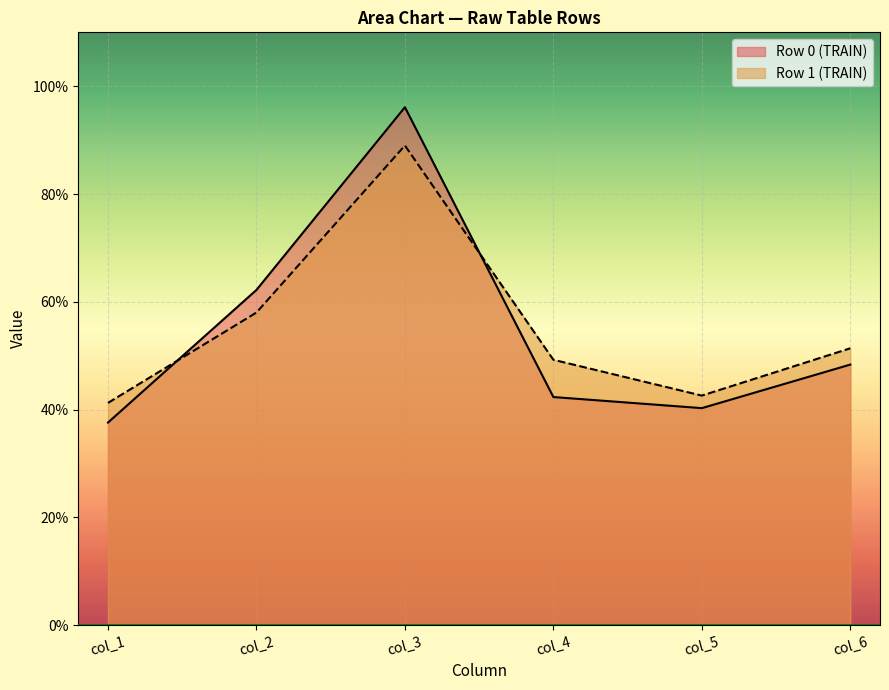

Does the chart display data point markers on the line(s)?

No